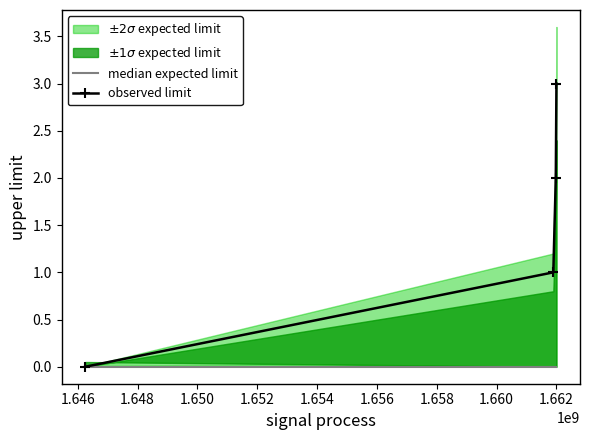

What is the value of the observed limit point at the 4th from the left?

3